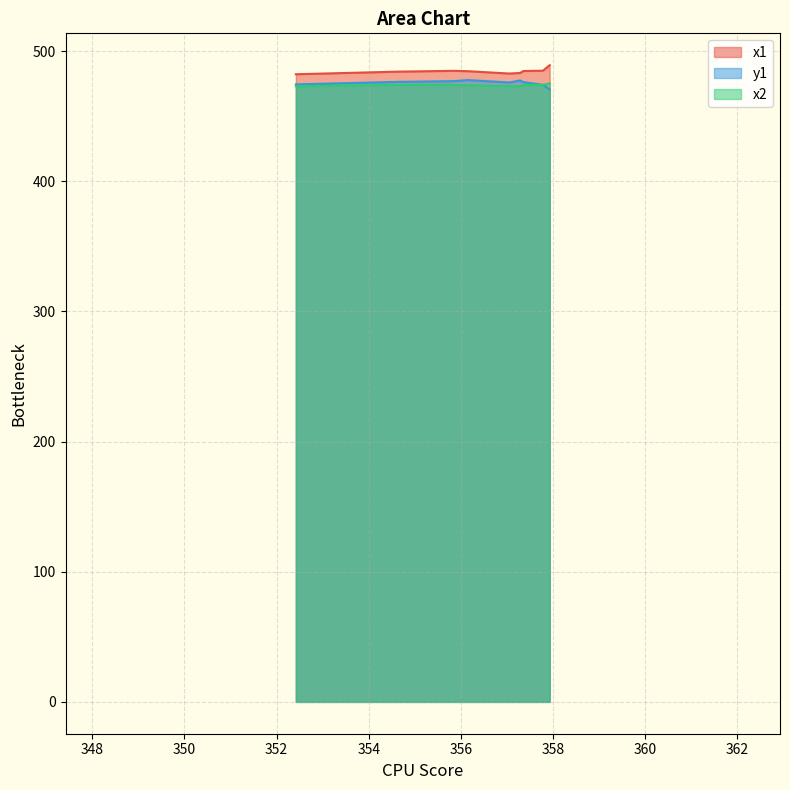

How many interior local valleys does the x2 series have?

1